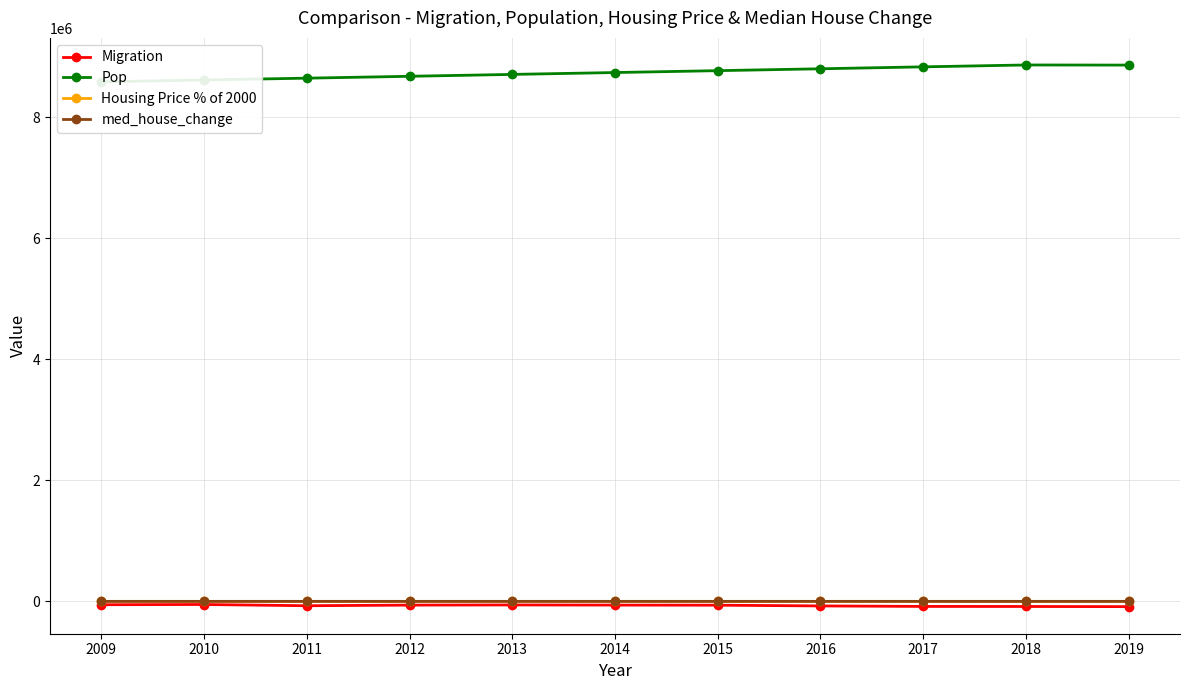

Which series changed the most between 2014 and 2018?

Pop